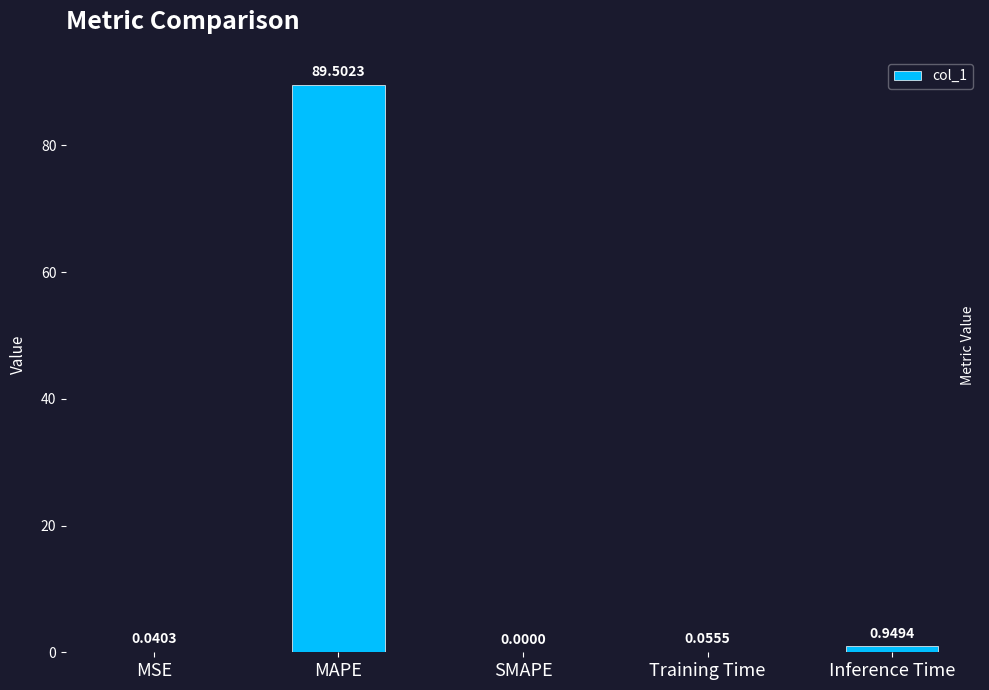

At which category does the chart reach its peak across all series?

MAPE